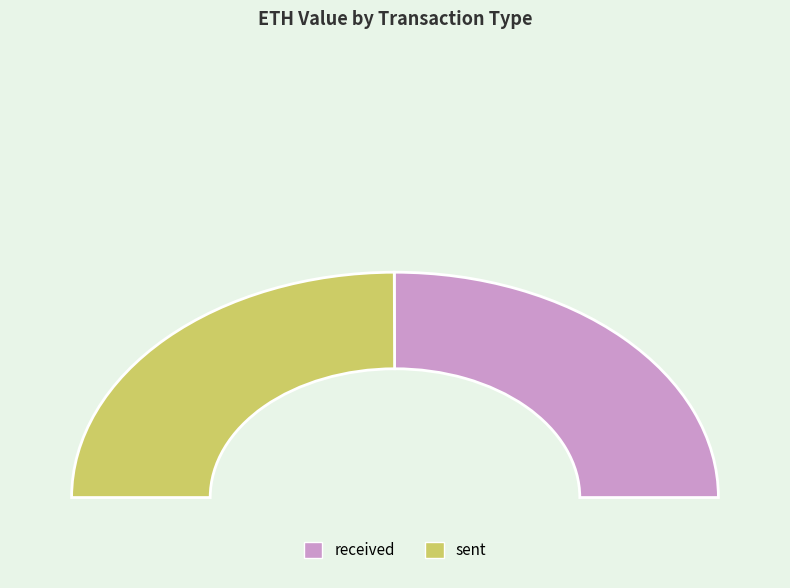

To the nearest percent, what is the average slice percentage?

50%